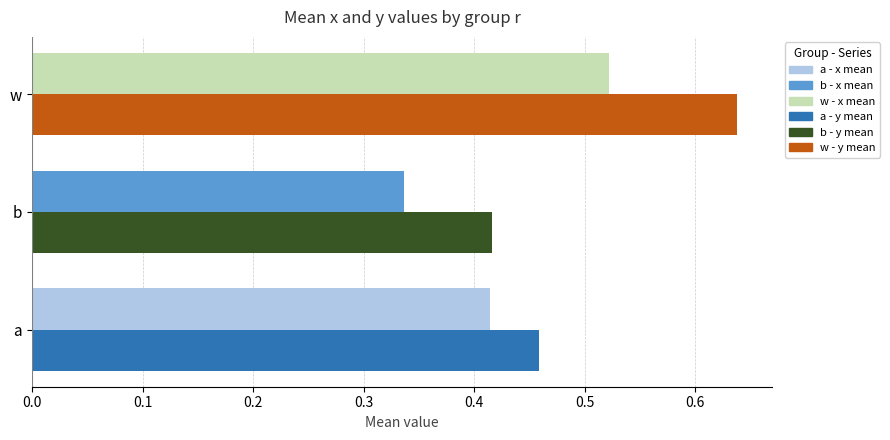

At which category is the sum across all series the highest?

w